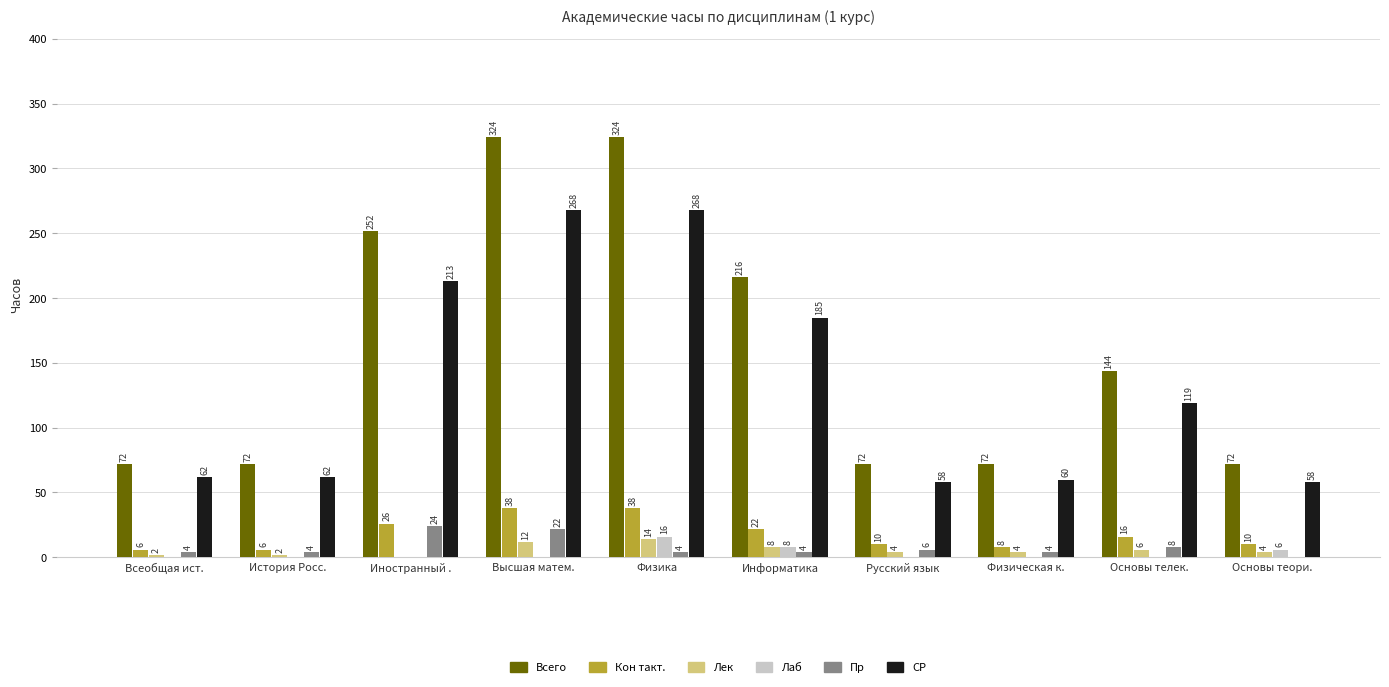

What value does the СР series have at Основы теори., to the nearest 10?

60